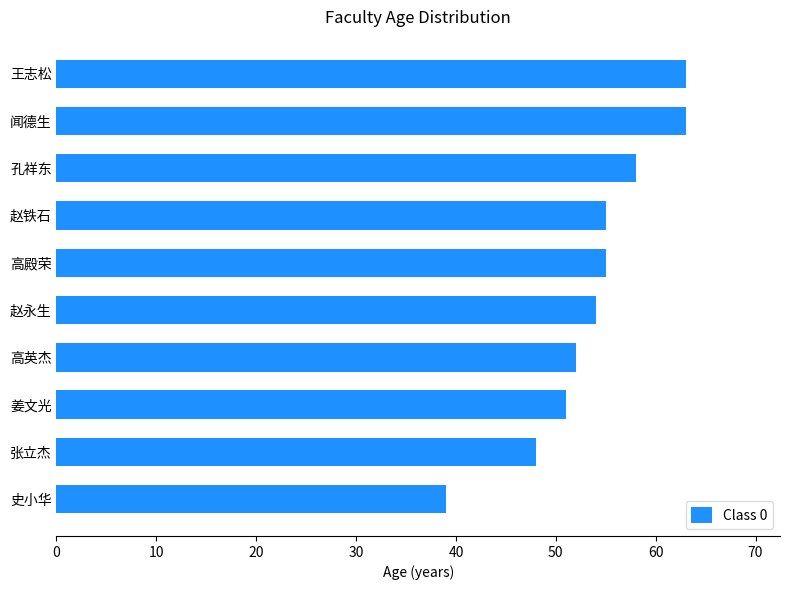

Reading bottom to top, list all the values displayed in this chart.

史小华=39	张立杰=48	姜文光=51	高英杰=52	赵永生=54	高殿荣=55	赵铁石=55	孔祥东=58	闻德生=63	王志松=63